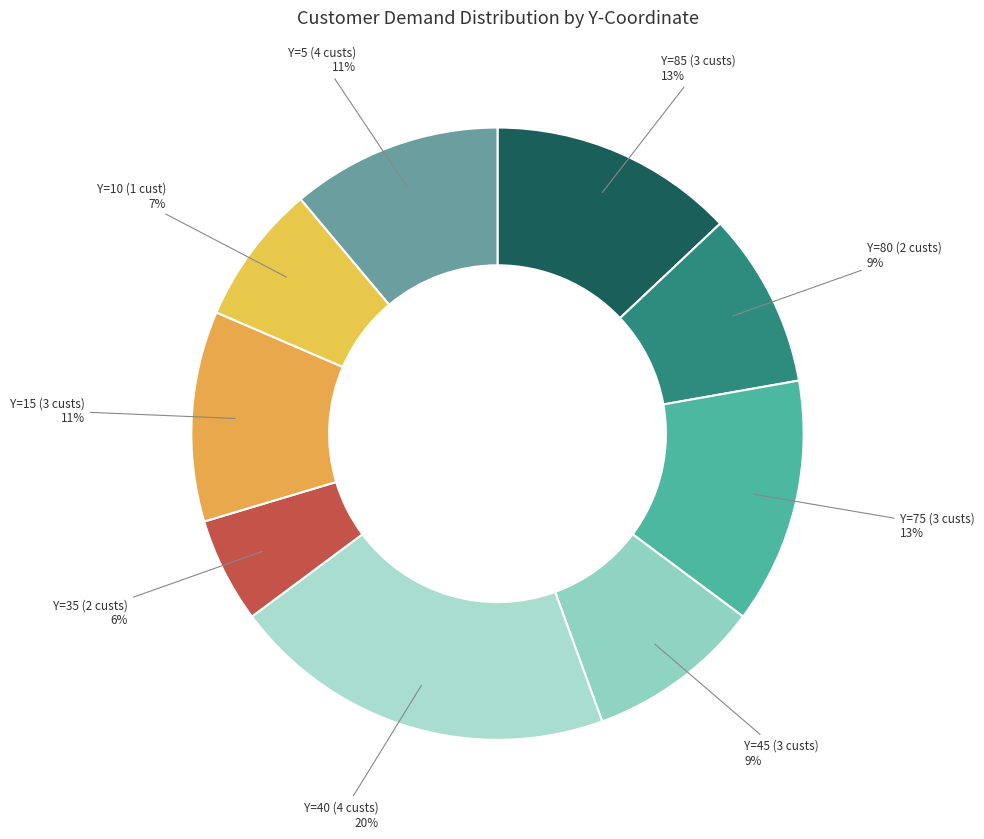

How many slices are in this pie chart?

9